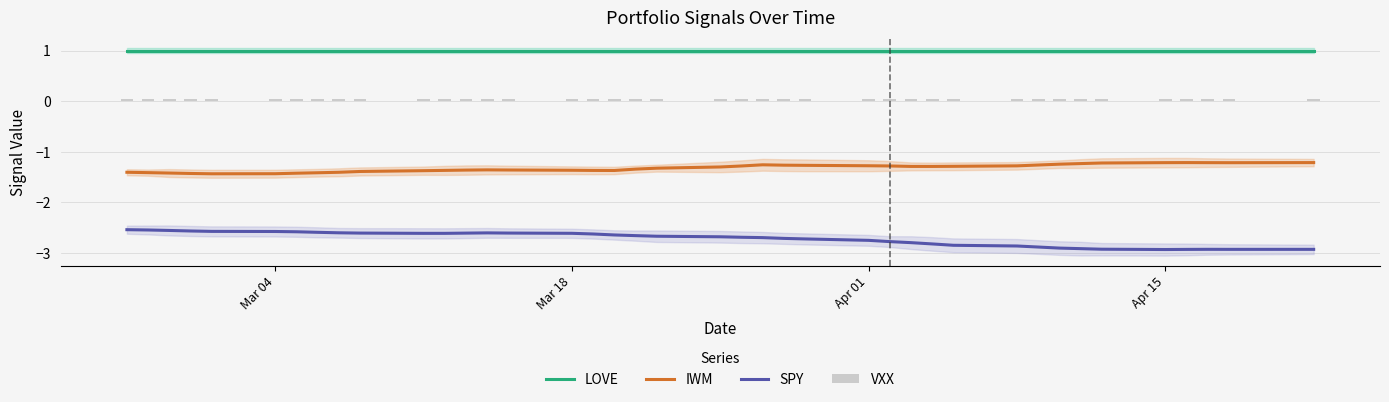

What is the highest value of the LOVE series?

1.0